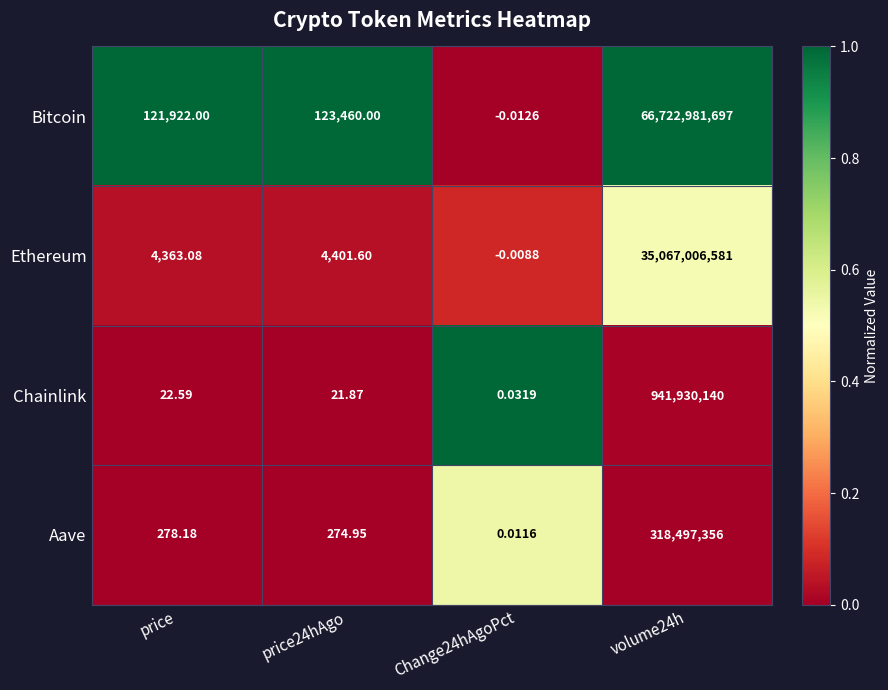

Rank the series by their maximum value, from lowest to highest.

Aave, Chainlink, Ethereum, Bitcoin